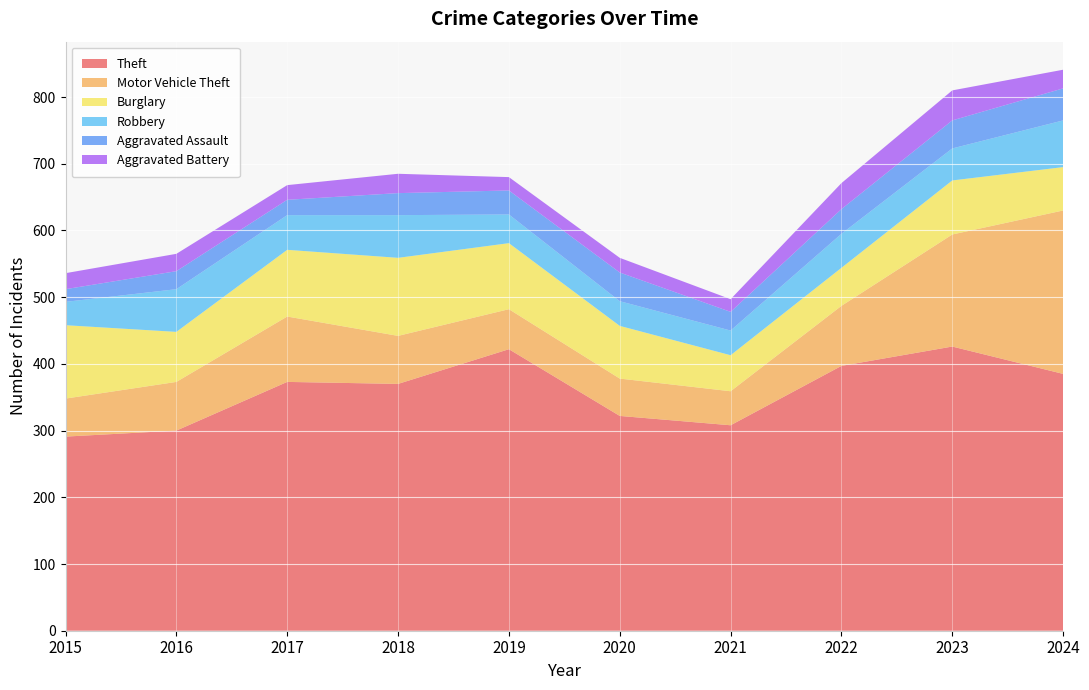

Reading right to left, what are all the values shown in this chart?

Theft: 385	426	397	308	322	422	370	373	300	291
Motor Vehicle Theft: 245	168	90	51	56	60	72	98	73	57
Burglary: 65	81	57	54	79	99	117	100	75	110
Robbery: 70	48	51	37	37	43	64	52	64	35
Aggravated Assault: 48	42	37	28	43	36	33	23	27	19
Aggravated Battery: 28	45	39	19	22	20	29	22	26	24